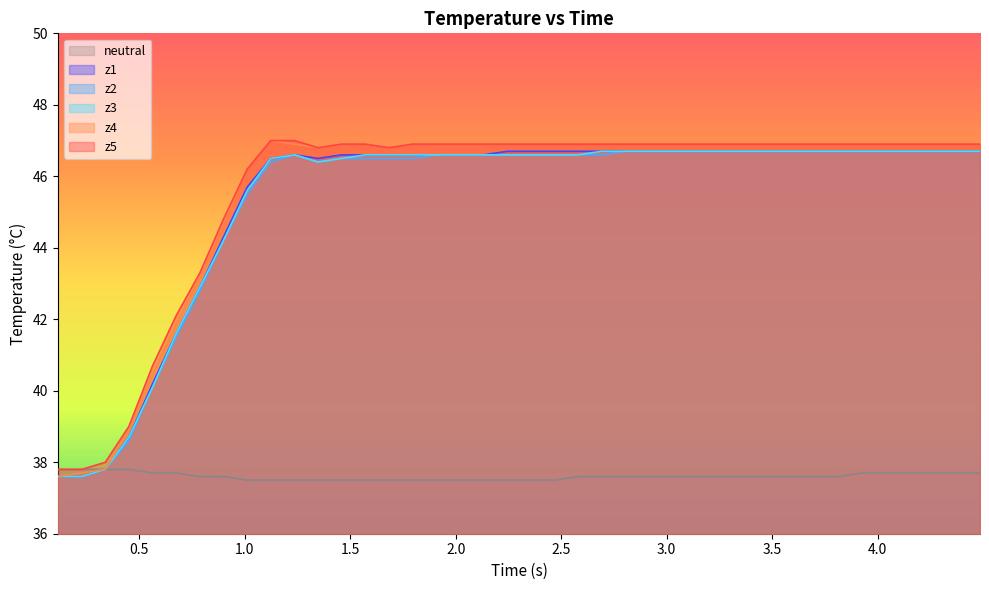

List the series in order of their peak value, lowest first.

neutral, z1, z2, z3, z4, z5